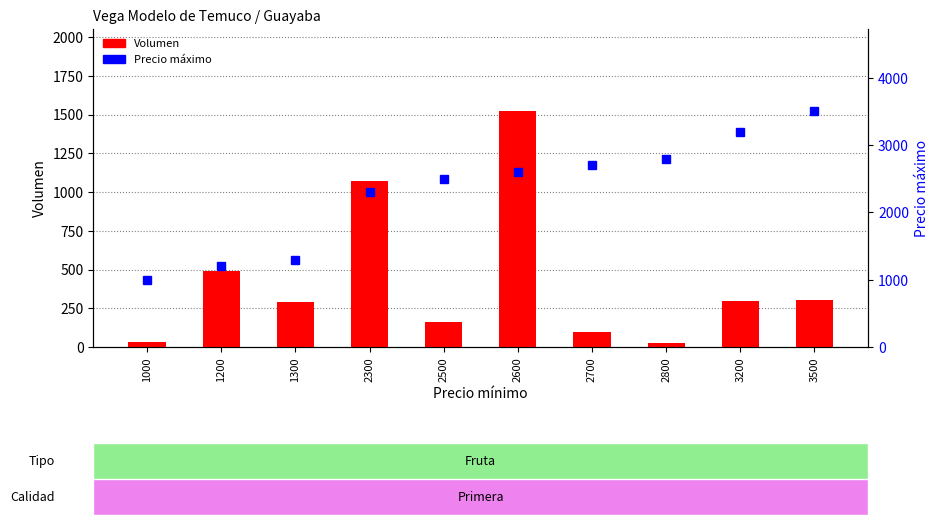

List the series in order of their overall mean, highest first.

Precio máximo, Volumen